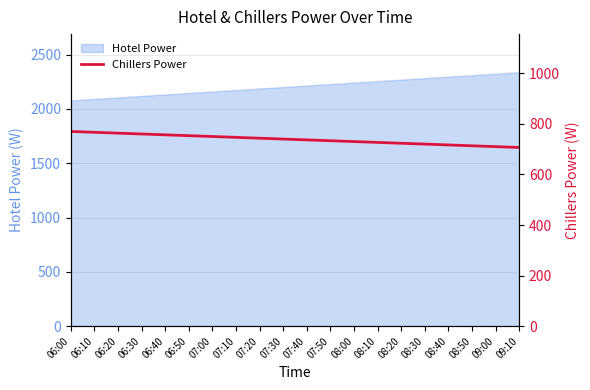

The value of Hotel Power at 08:40 is 1323.3. True or false?

False